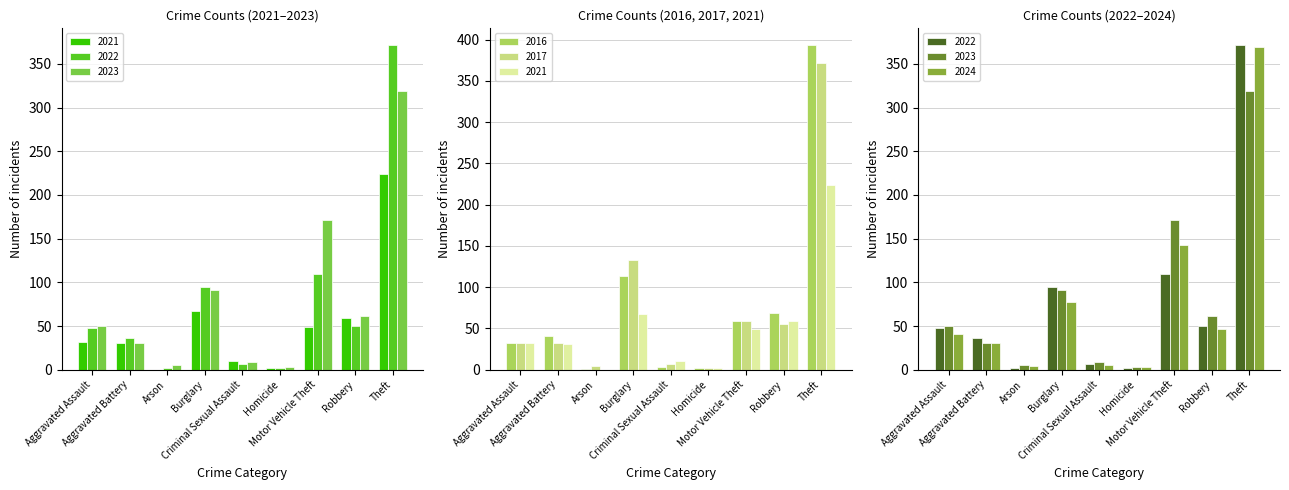

How many values in the 2016 series exceed 59?

4